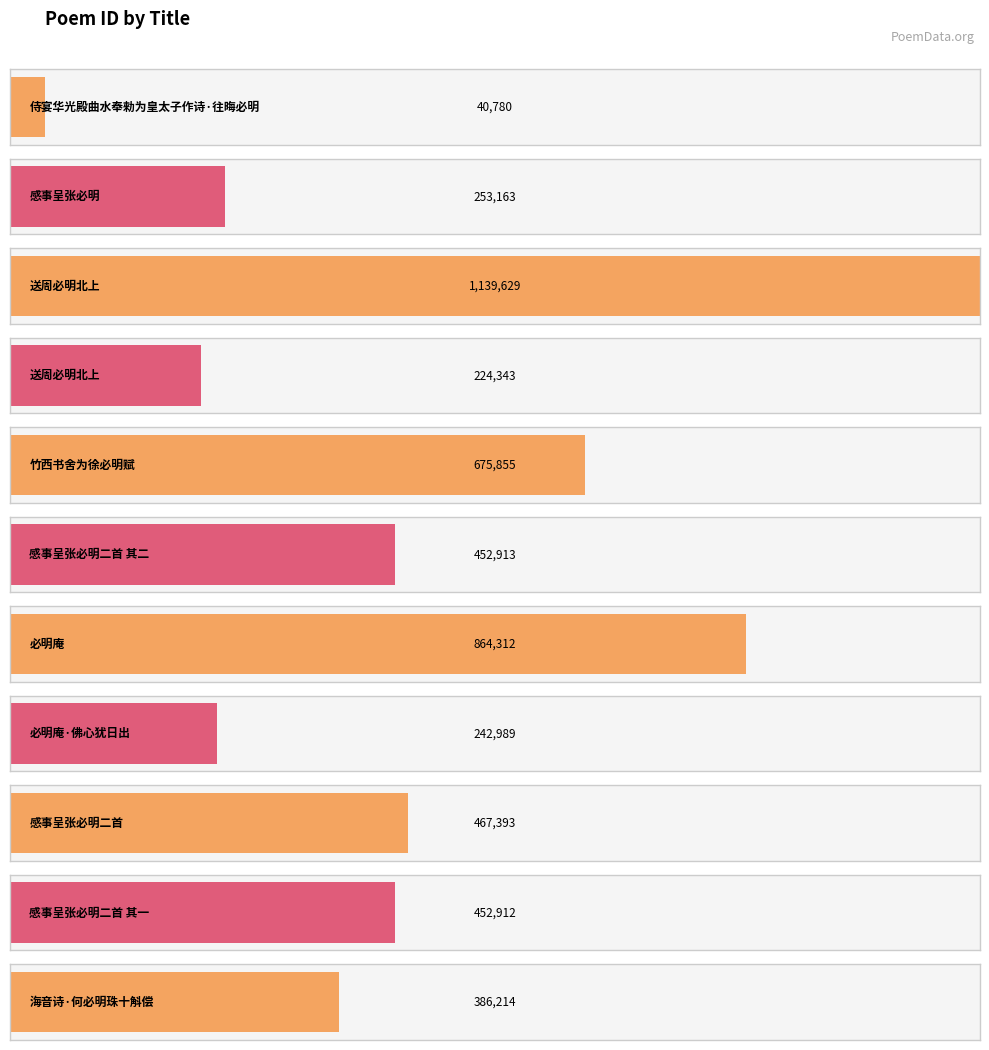

Are the bars grouped side by side (vs. stacked)?

No